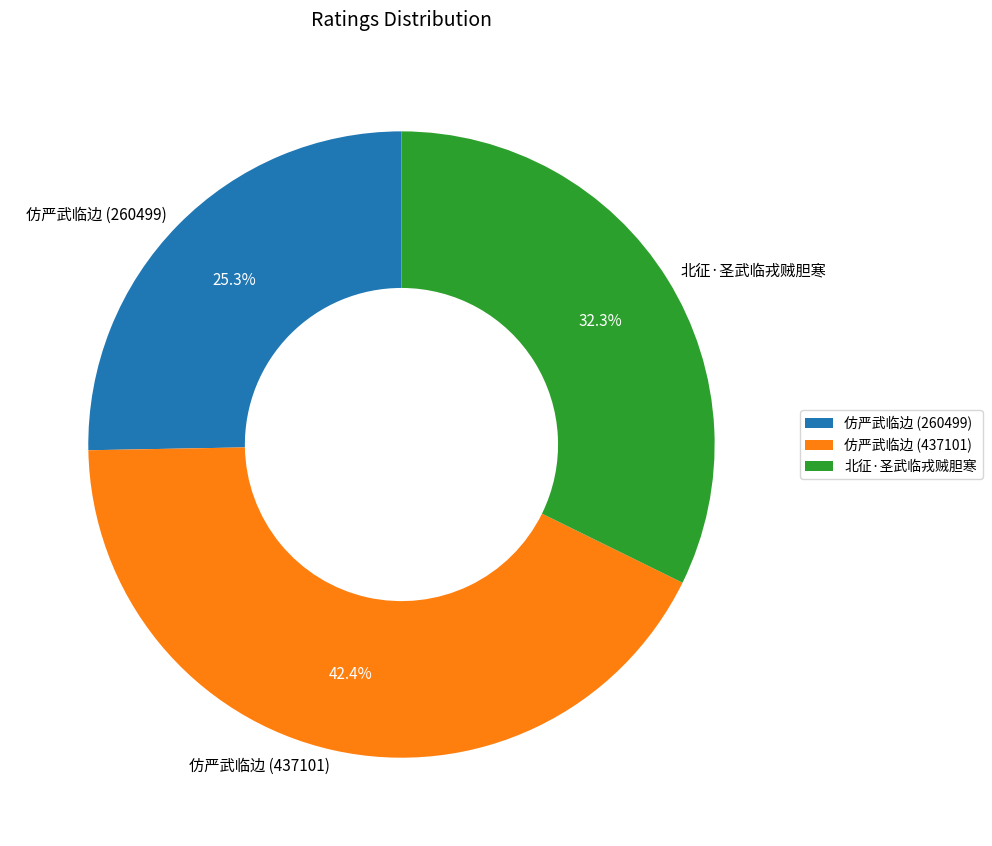

Between 仿严武临边 (437101) and 仿严武临边 (260499), which is larger?

仿严武临边 (437101)